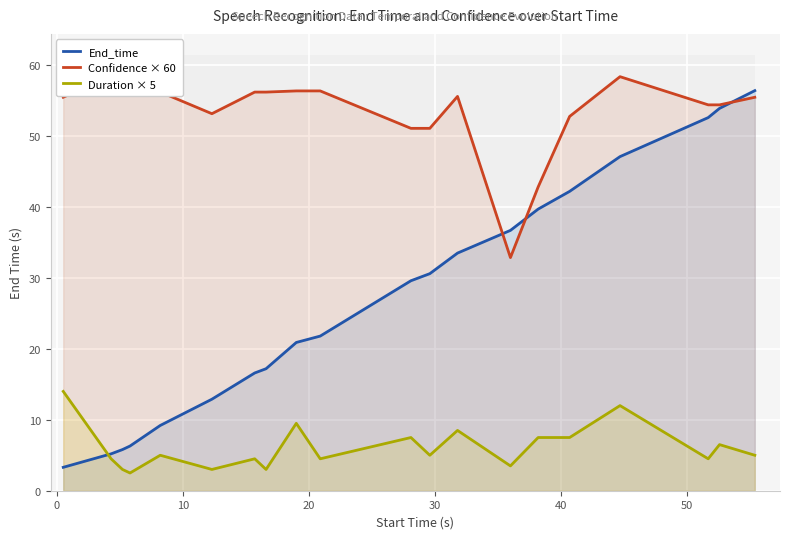

What is the average value of the Confidence × 60 series?

53.7